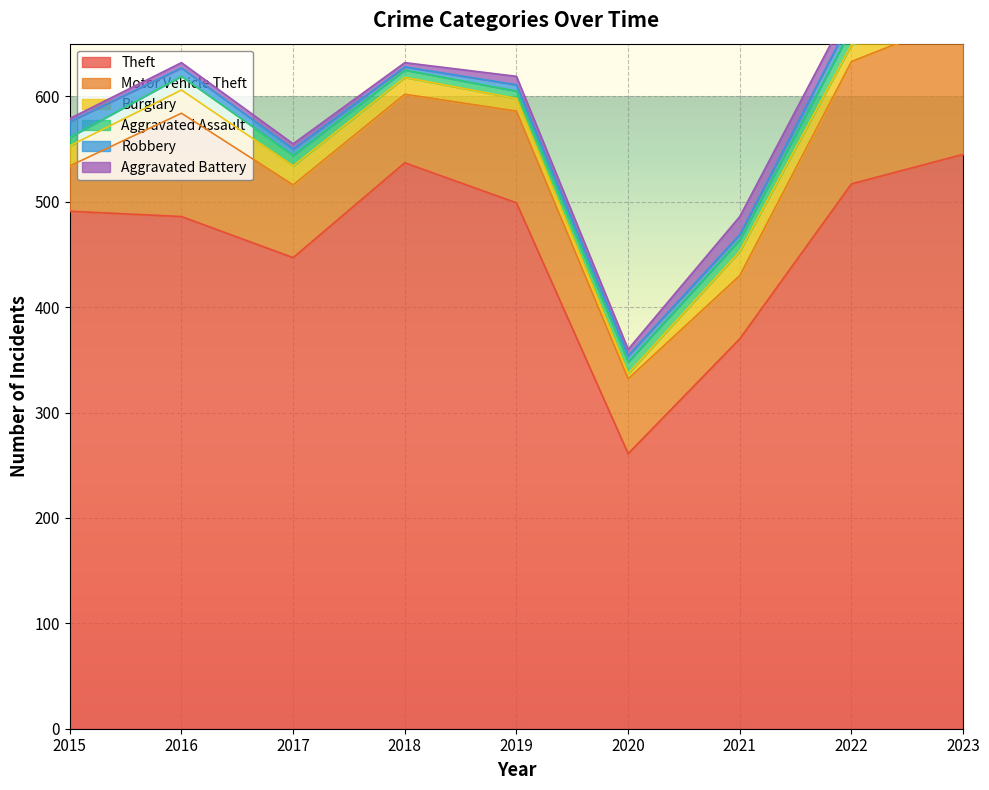

At which label does Burglary first exceed 16?

2015